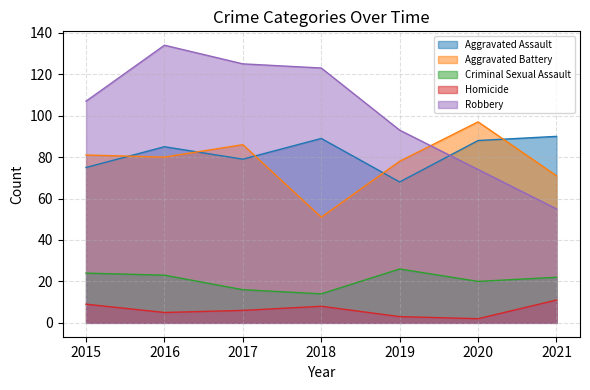

Which category has the highest value across all series?

2016